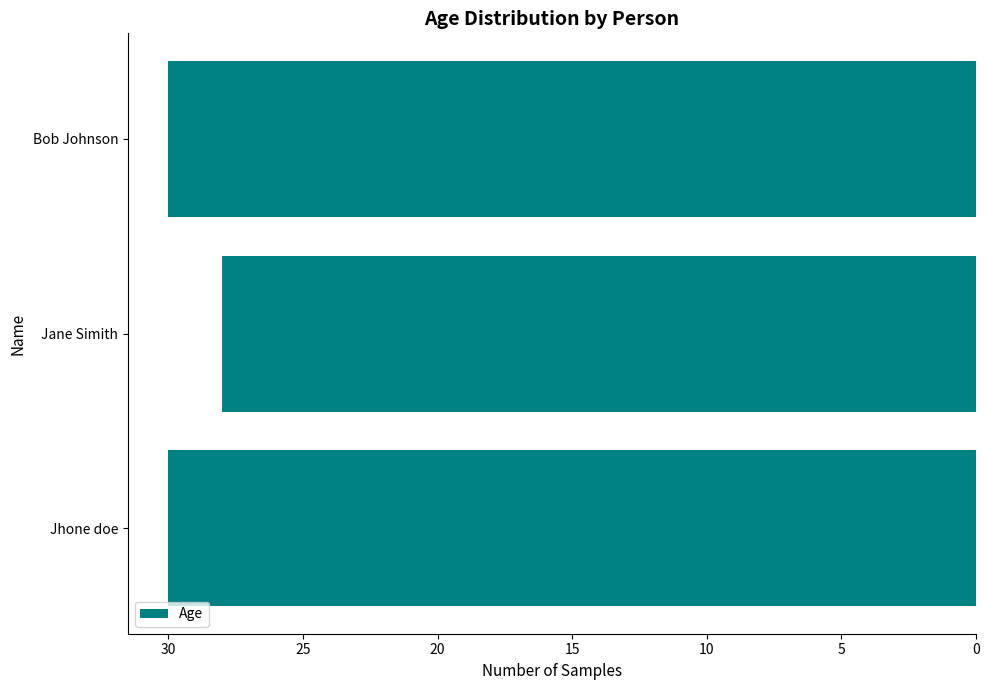

What is the average value?

29